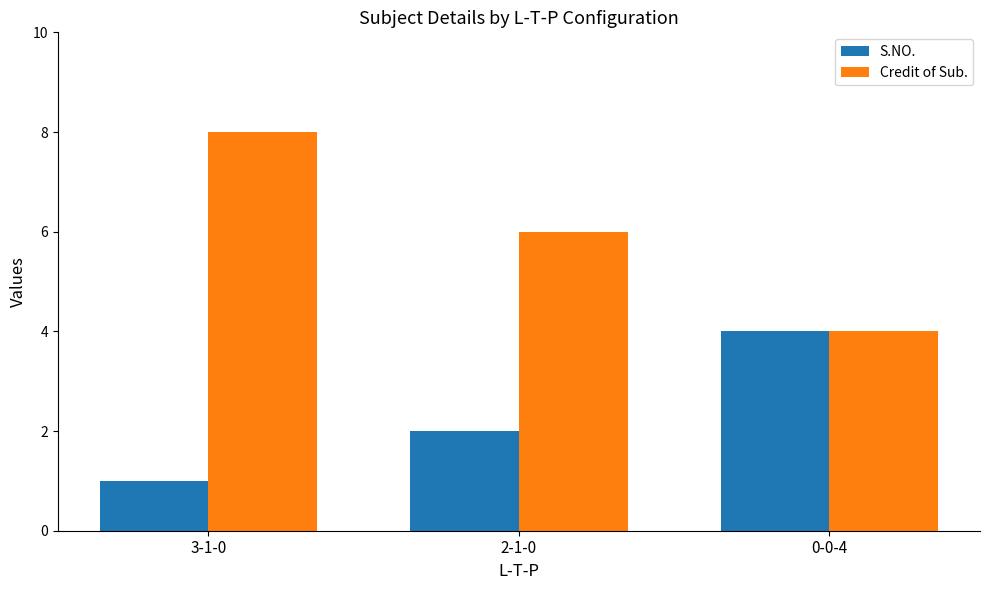

Which series changed the most between 3-1-0 and 2-1-0?

Credit of Sub.